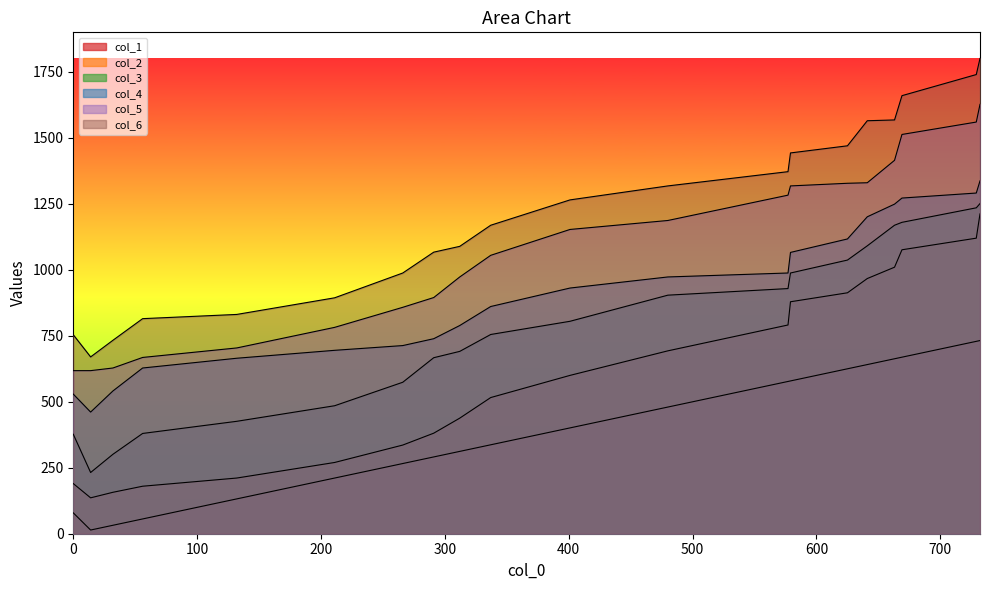

At which label does col_6 reach its minimum?

14